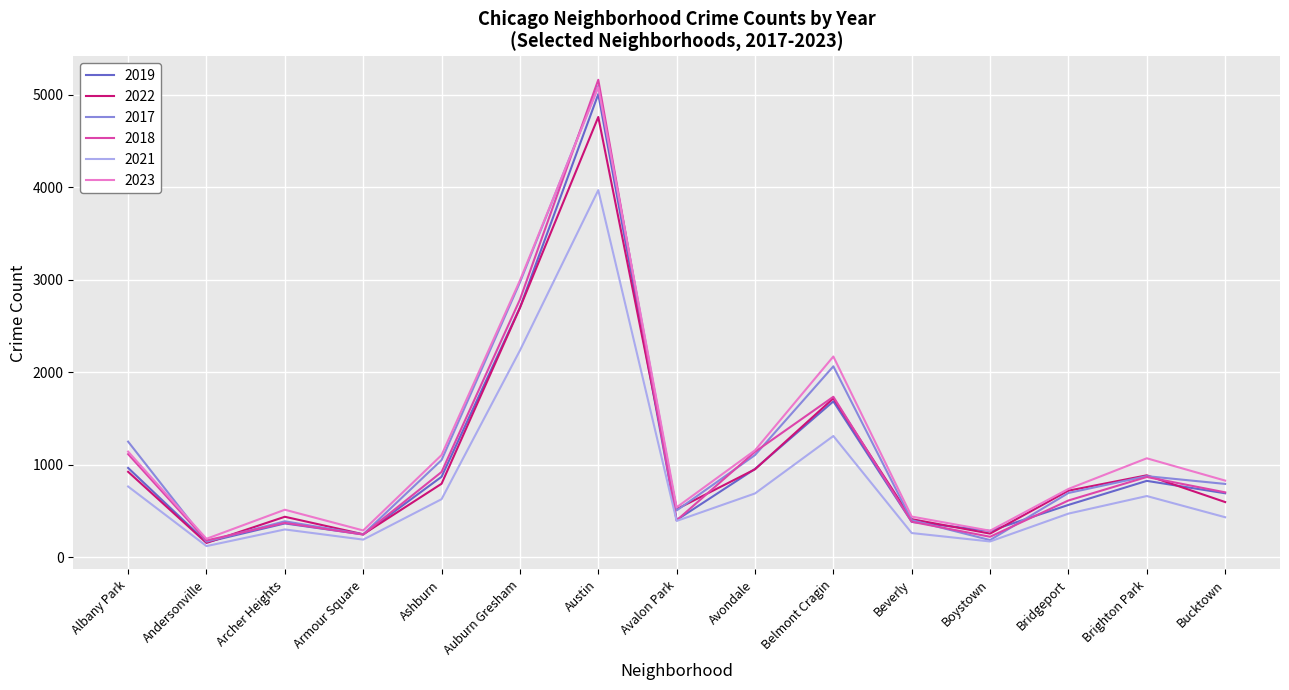

Which series has the widest spread of values?

2018